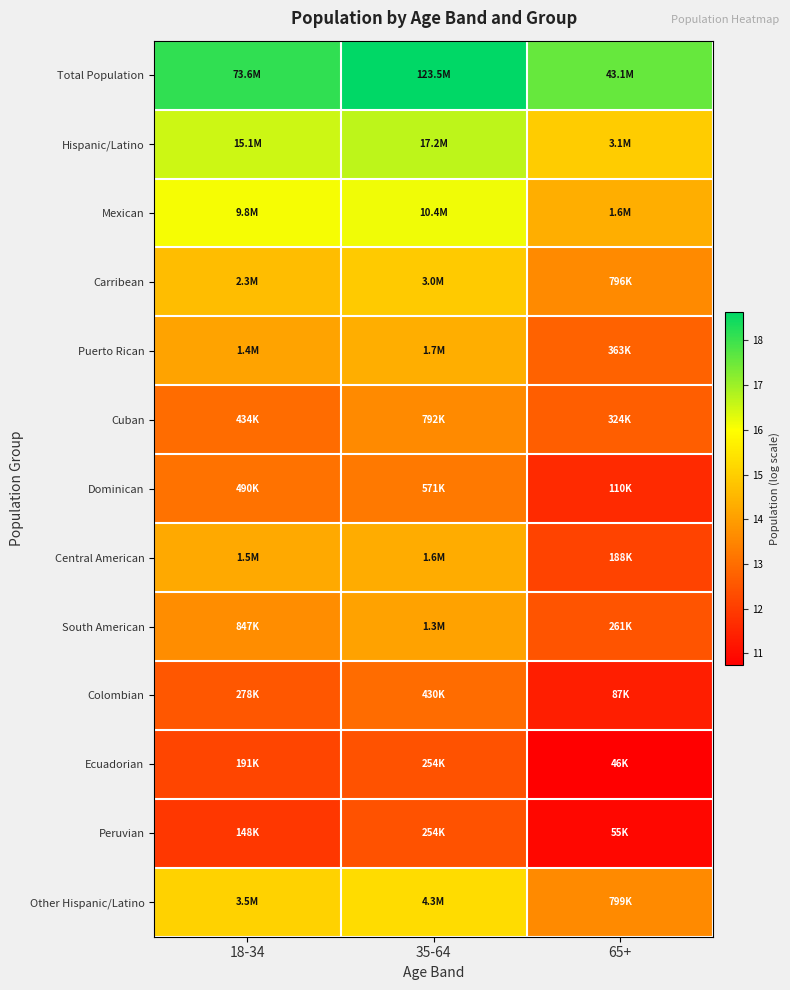

Between 18-34 and 65+, which is larger?

18-34